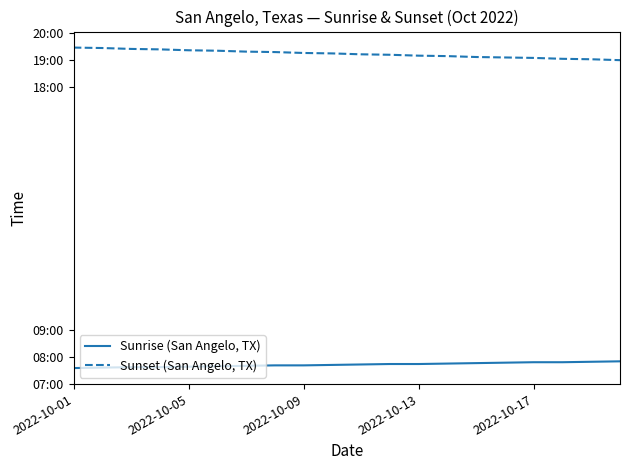

List the series in order of their overall mean, highest first.

Sunset (San Angelo, TX), Sunrise (San Angelo, TX)